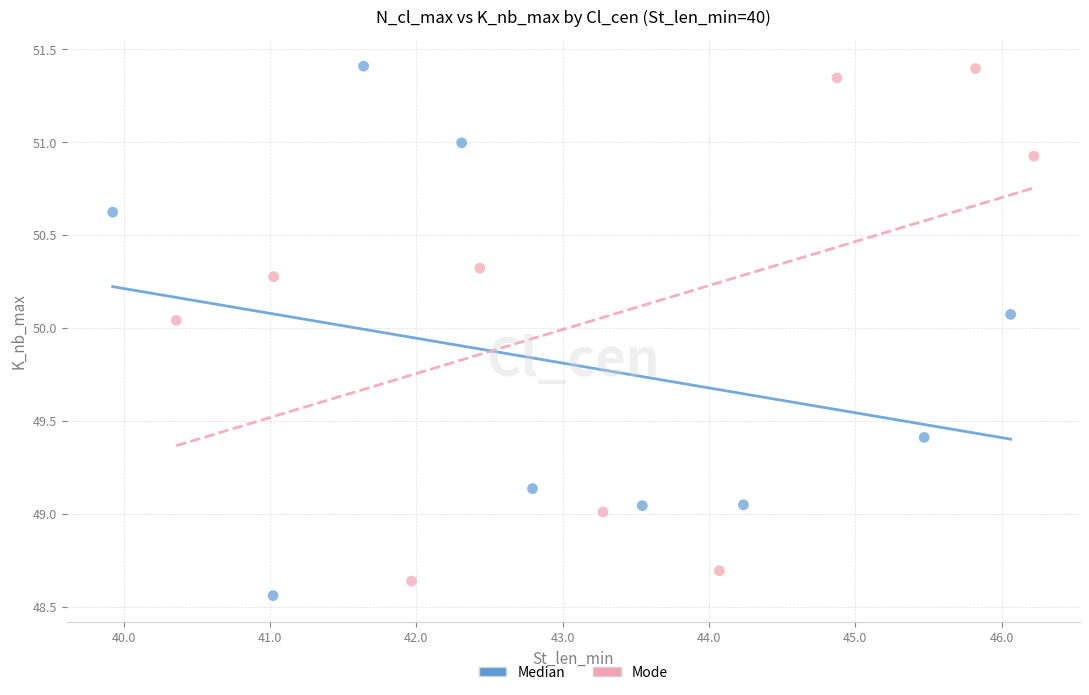

What are all the series names shown in the legend?

Median, Mode